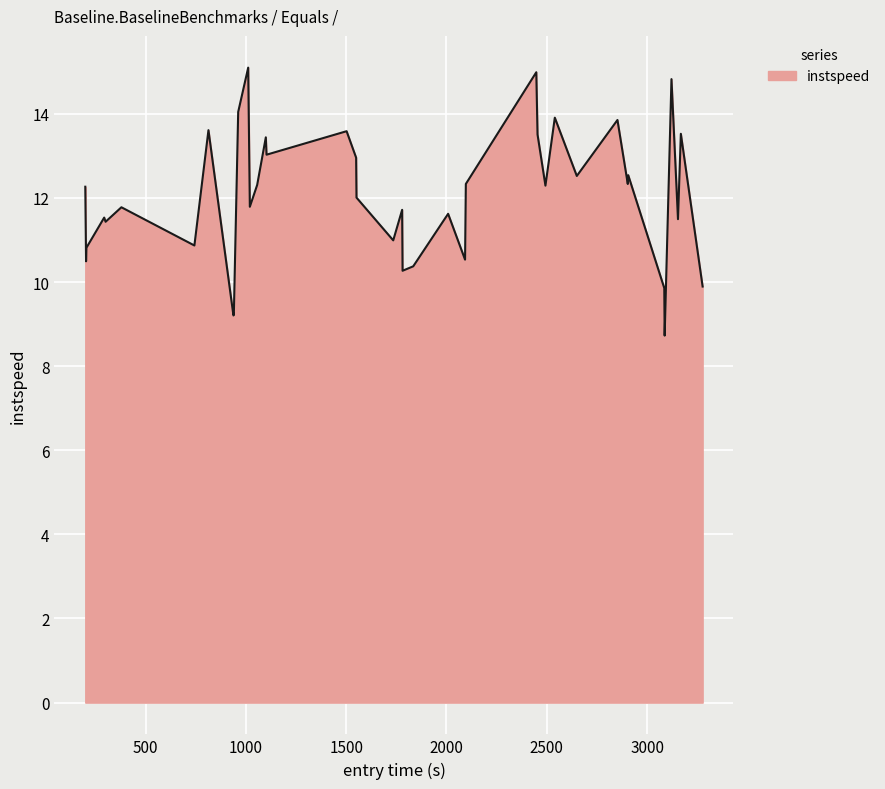

What is the difference between the maximum and minimum values?

6.4